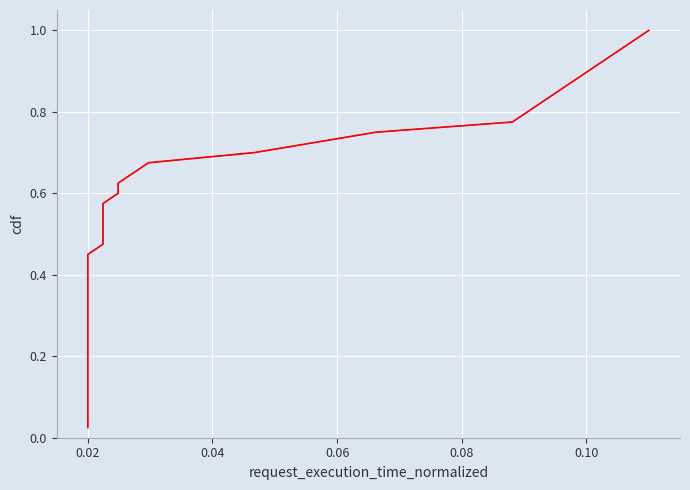

The cdf series shows 1.2 at 36. True or false?

False